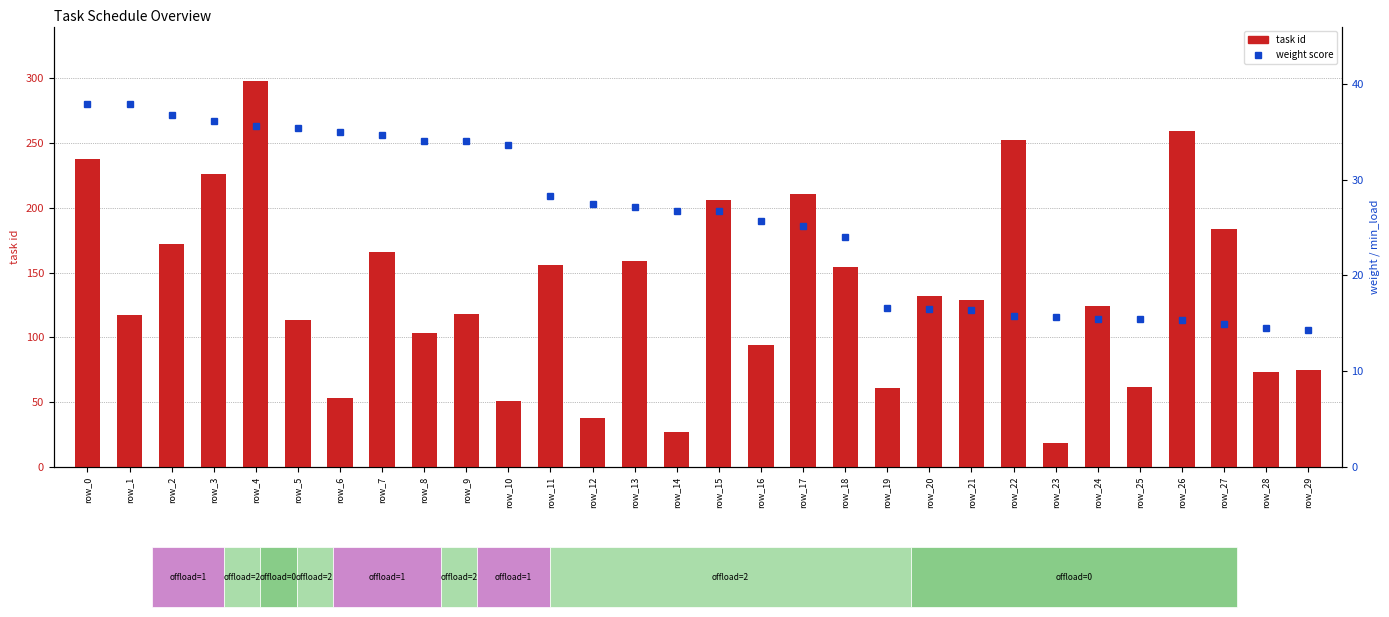

True or false: weight (min_load) has a value of 21.5 at row_0.

False